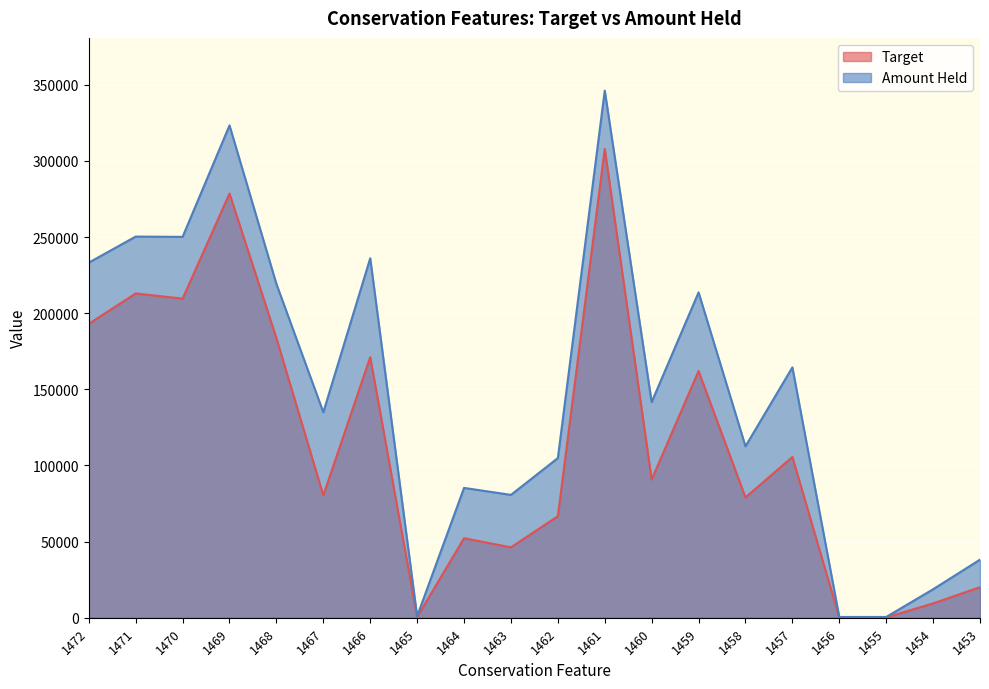

True or false: Target and Amount Held cross at least once.

False